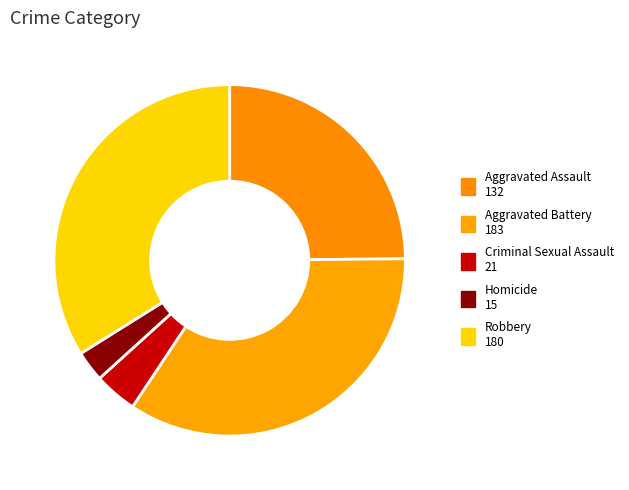

What is the change in value from Aggravated Assault to Criminal Sexual Assault?

-111